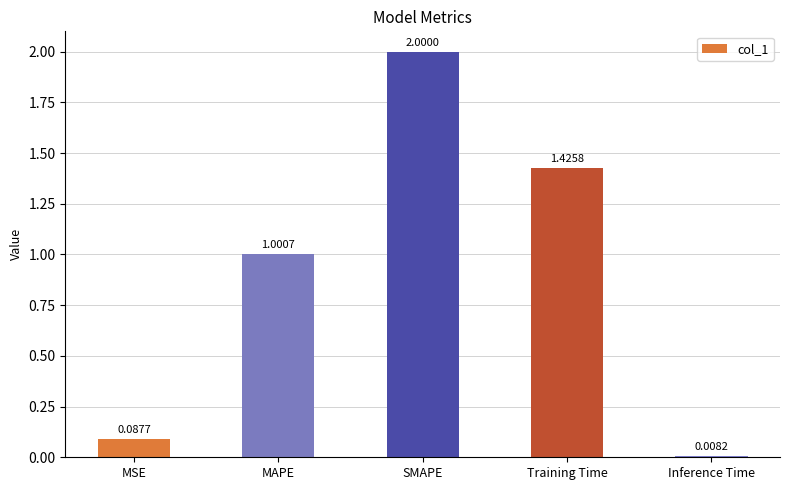

What is the label of the 3rd bar from the left?

SMAPE